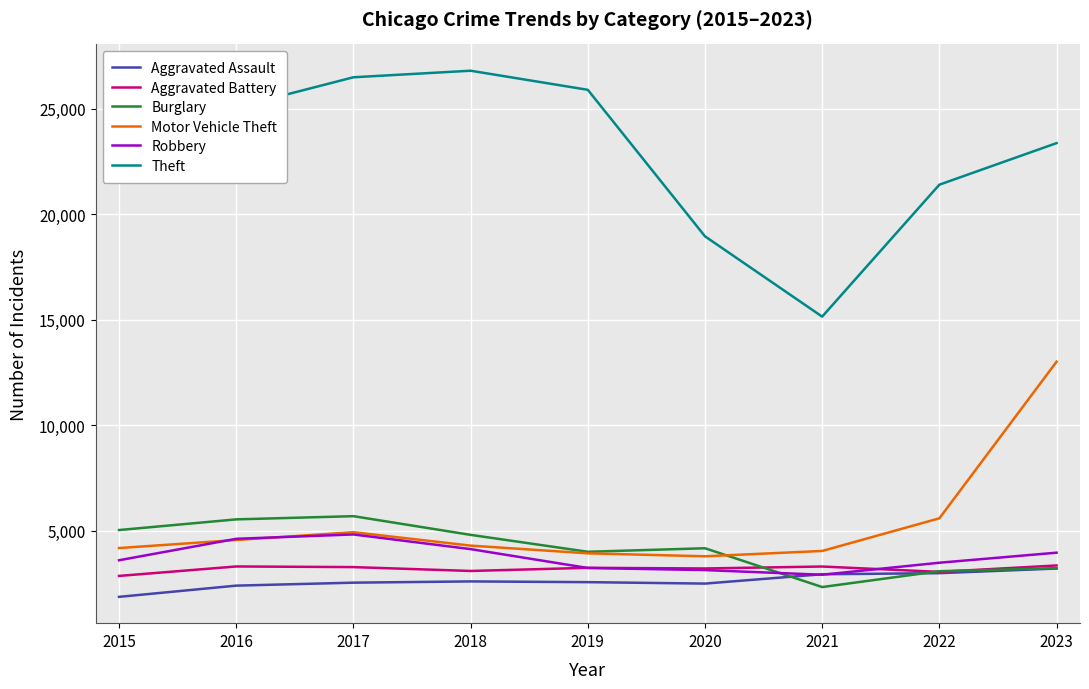

Between 2015 and 2020, which series saw the biggest shift?

Theft